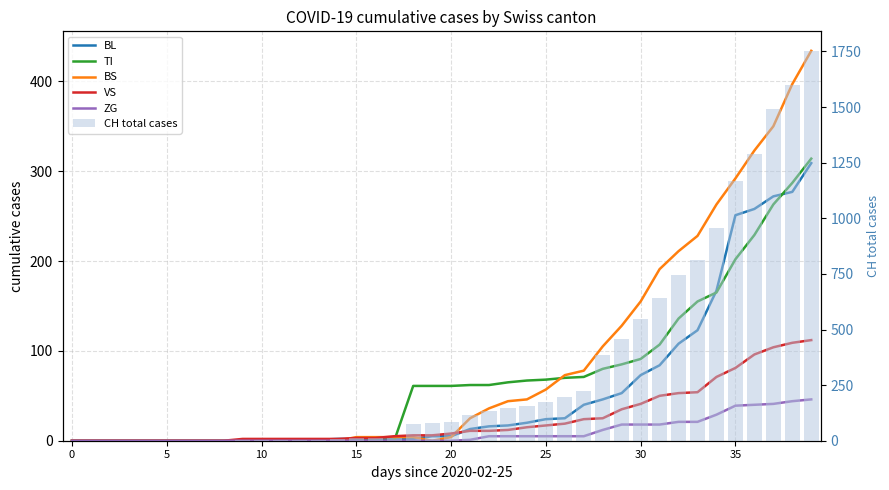

What are all the series names shown in the legend?

BL, TI, BS, VS, ZG, CH total cases